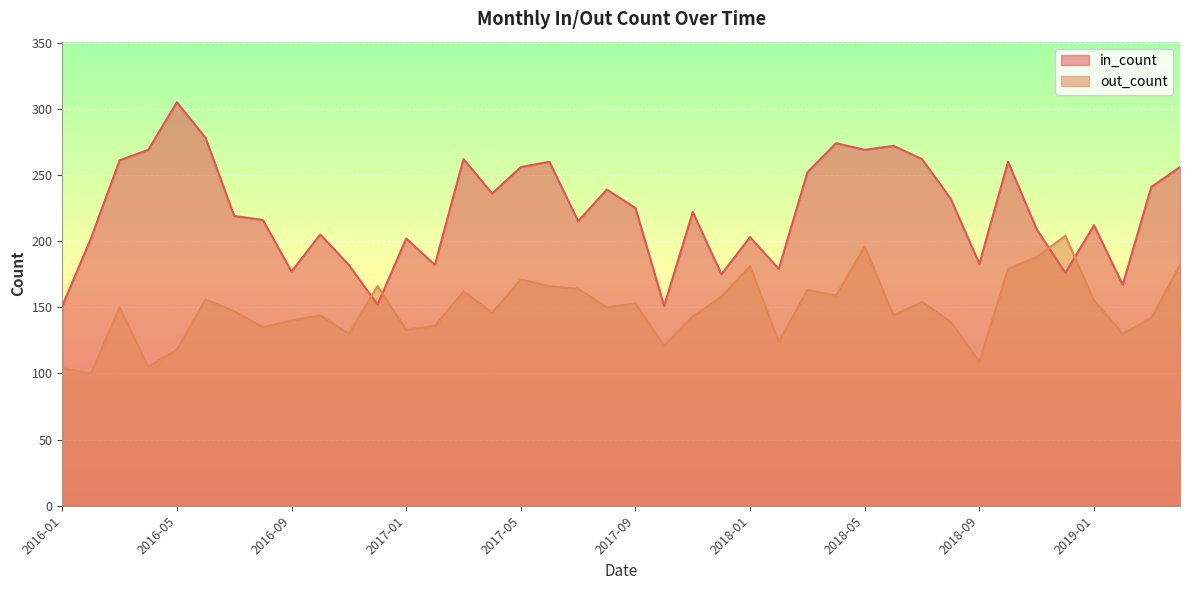

How many lines are shown in the chart?

2